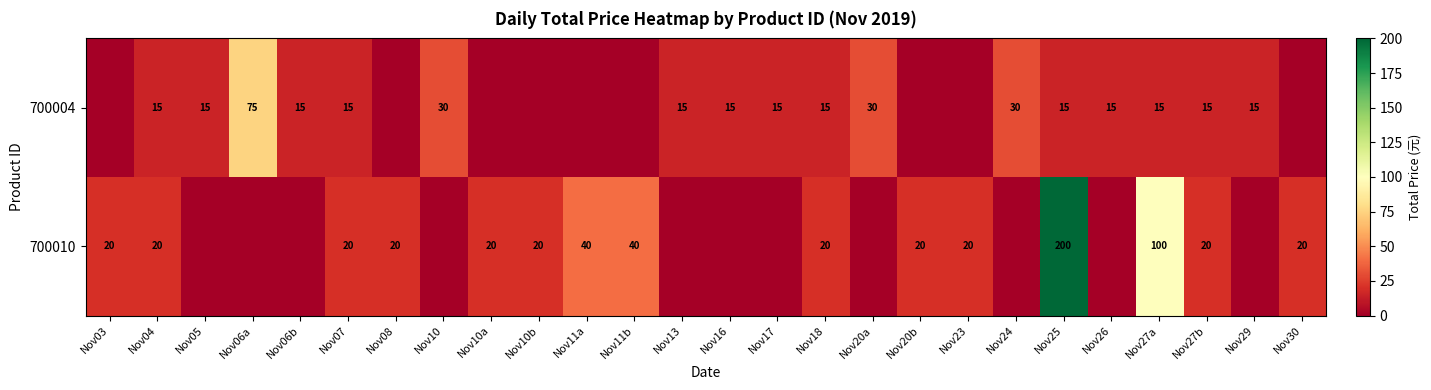

The value of row_0 at Nov06a is 133. True or false?

False